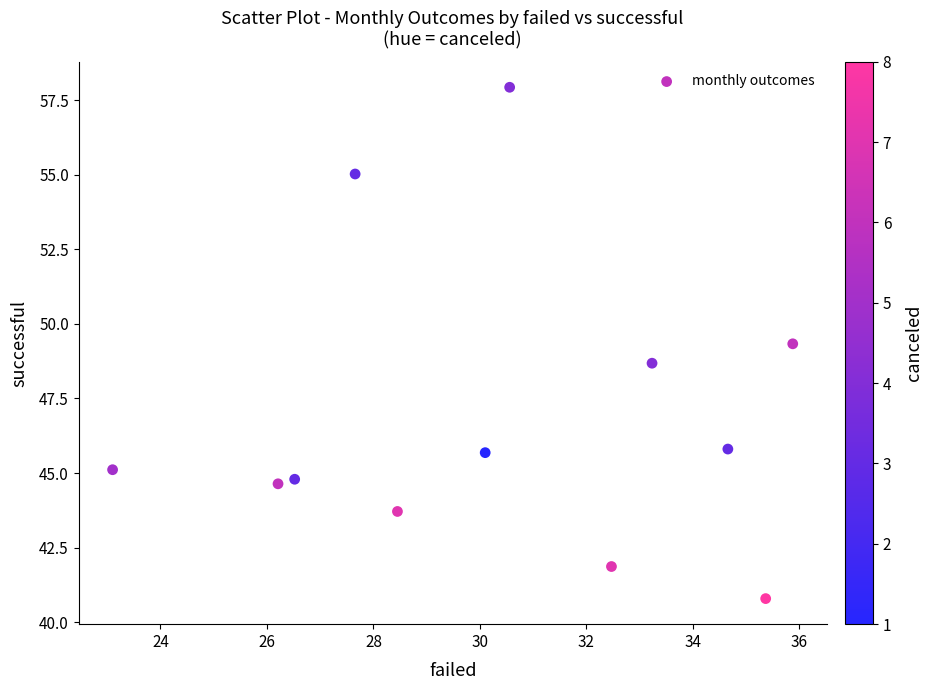

What is the range of X values (max minus min)?

12.8